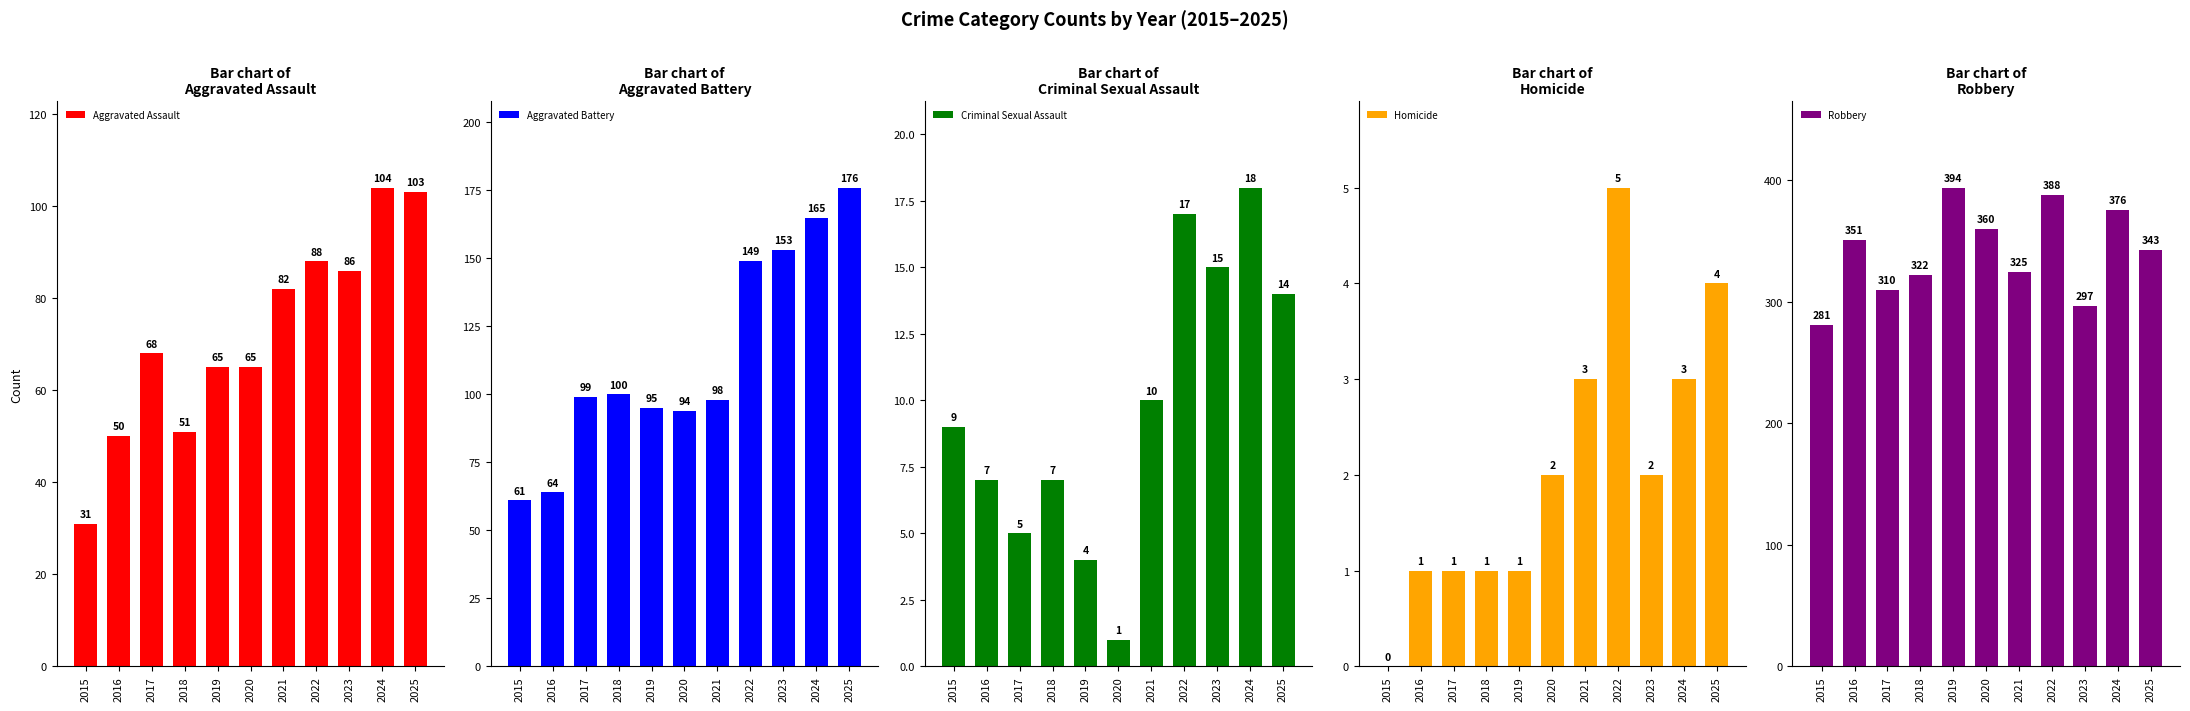

Which series has the largest total across all categories?

Robbery